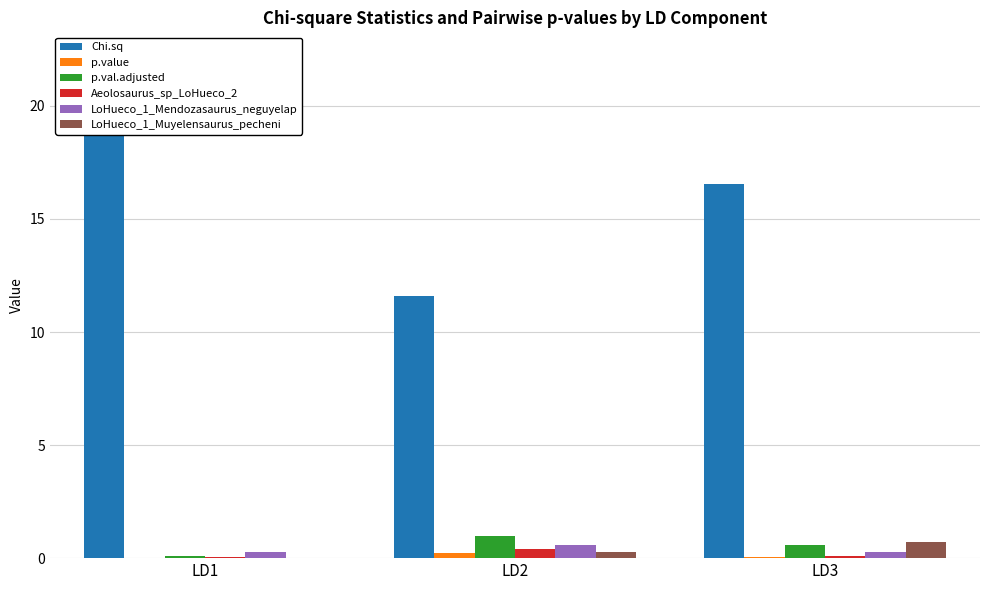

Which category has the lowest value across all series?

LD1